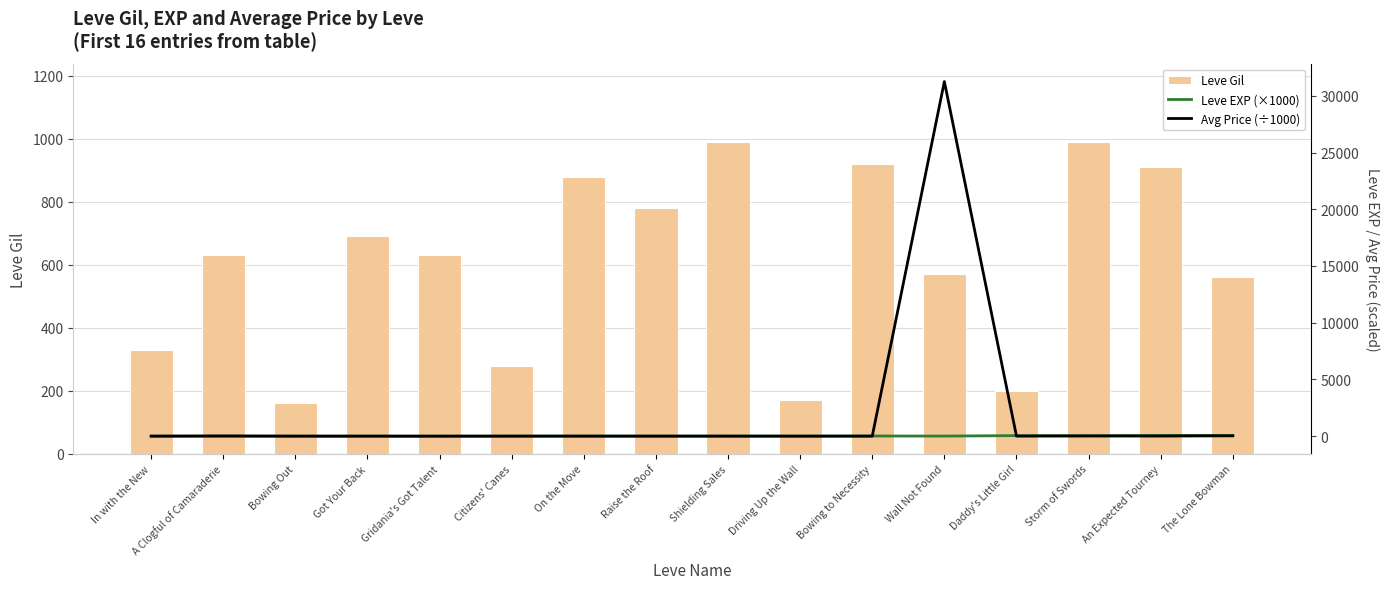

Reading left to right, what are all the values shown in this chart?

Leve Gil: In with the New=330.0	A Clogful of Camaraderie=630.0	Bowing Out=160.0	Got Your Back=690.0	Gridania's Got Talent=630.0	Citizens' Canes=280.0	On the Move=880.0	Raise the Roof=780.0	Shielding Sales=990.0	Driving Up the Wall=170.0	Bowing to Necessity=920.0	Wall Not Found=570.0	Daddy's Little Girl=200.0	Storm of Swords=990.0	An Expected Tourney=910.0	The Lone Bowman=560.0
Leve EXP (×1000): In with the New=1.0	A Clogful of Camaraderie=1.0	Bowing Out=1.0	Got Your Back=1.0	Gridania's Got Talent=1.0	Citizens' Canes=4.0	On the Move=7.0	Raise the Roof=3.0	Shielding Sales=9.0	Driving Up the Wall=7.0	Bowing to Necessity=14.0	Wall Not Found=8.0	Daddy's Little Girl=47.0	Storm of Swords=39.0	An Expected Tourney=64.0	The Lone Bowman=62.0
Avg Price (÷1000): In with the New=1.8	A Clogful of Camaraderie=18.2	Bowing Out=1.9	Got Your Back=2.2	Gridania's Got Talent=0.1	Citizens' Canes=3.2	On the Move=2.9	Raise the Roof=3.3	Shielding Sales=1.1	Driving Up the Wall=0.6	Bowing to Necessity=2.9	Wall Not Found=31254.7	Daddy's Little Girl=5.5	Storm of Swords=16.1	An Expected Tourney=9.2	The Lone Bowman=30.5